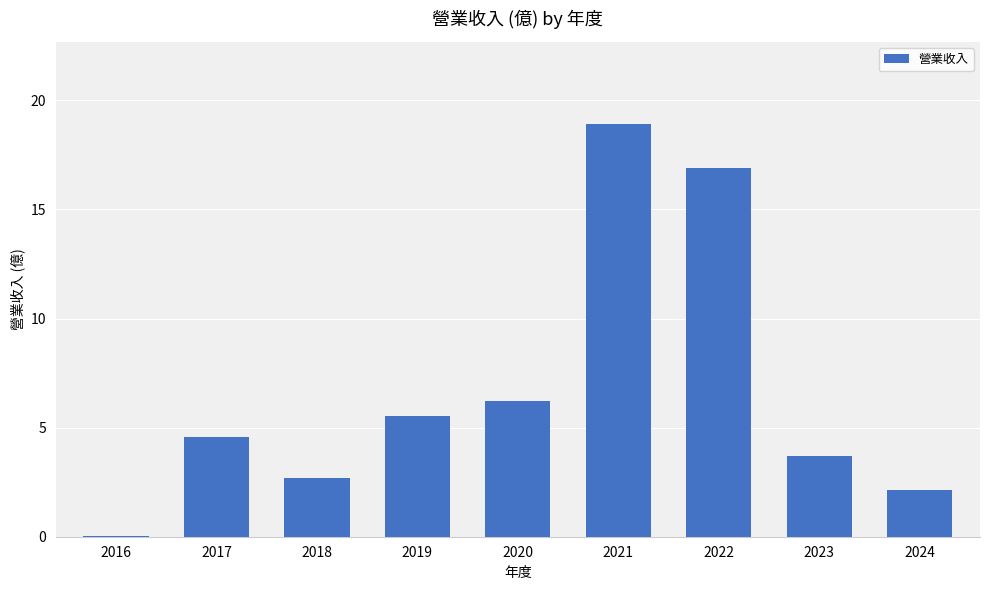

Read the value at 2017.

4.6